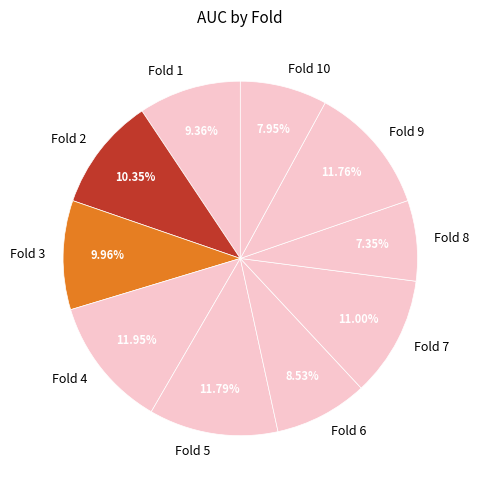

What percentage is the Fold 5 slice, to the nearest percent?

12%